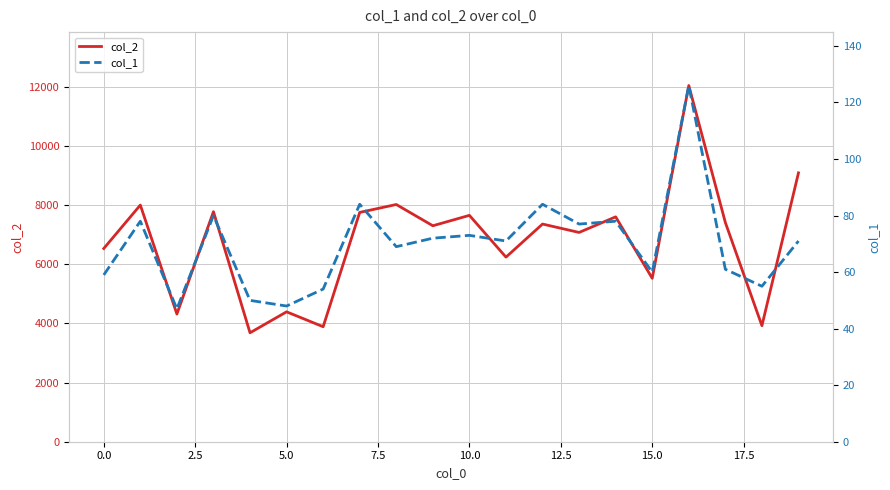

What is the highest value of the col_1 series?

126